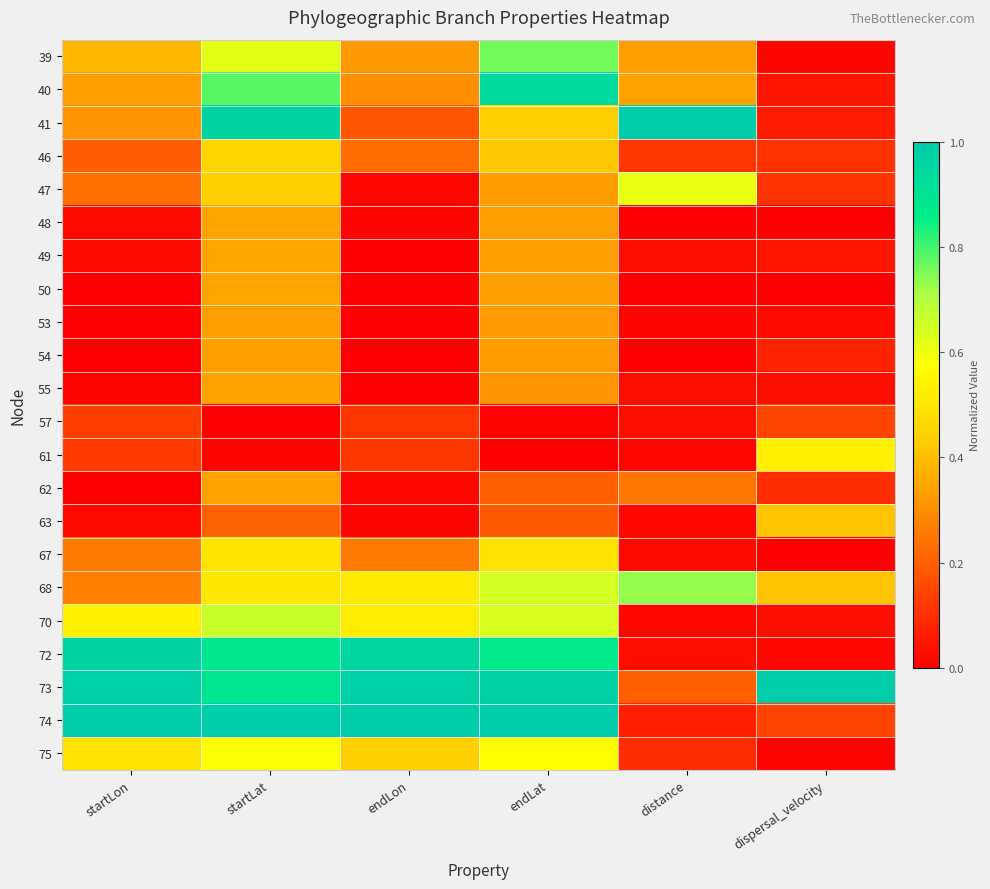

Which series changed the most between endLat and distance?

74